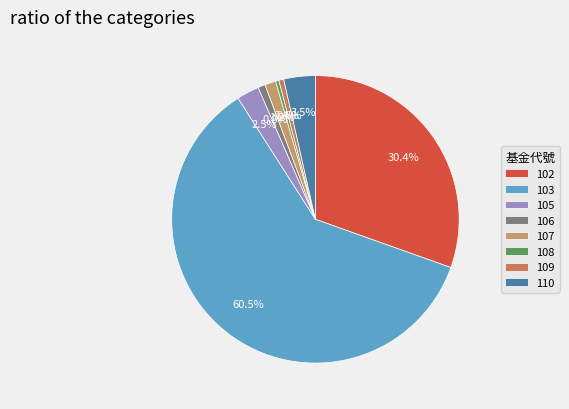

Which category has the smallest portion of the pie?

108